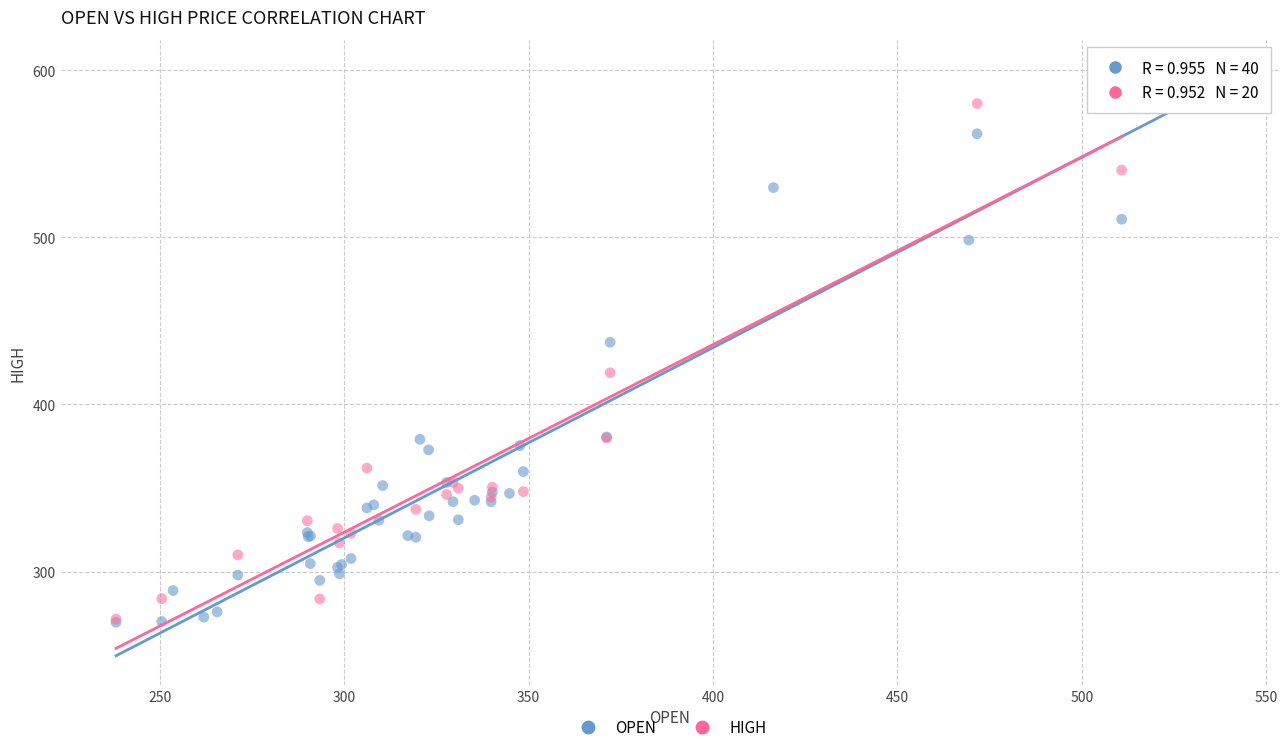

Which series contains the highest Y value?

OPEN